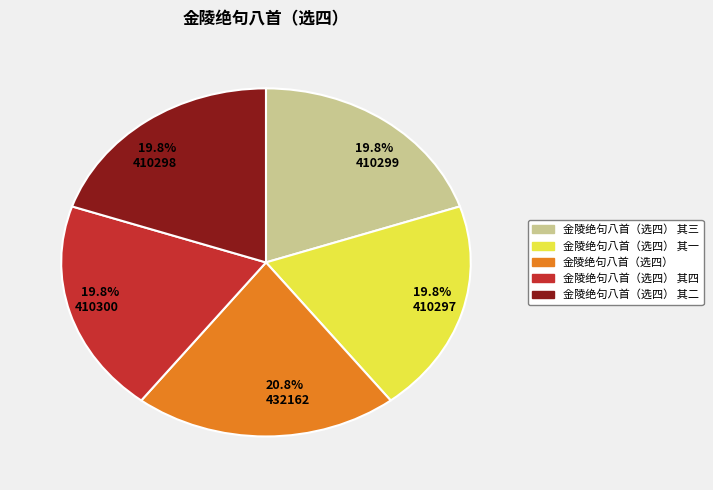

Approximately how many times larger is the value at 金陵绝句八首（选四） 其三 compared to 金陵绝句八首（选四） 其二?

1.0